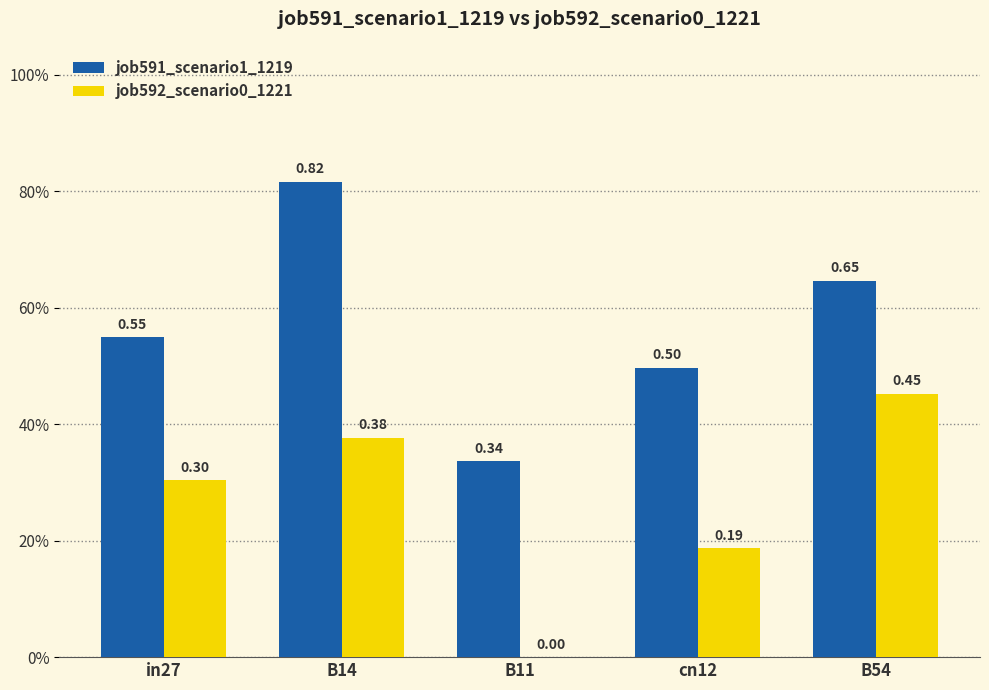

Between B54 and cn12, which is larger?

B54